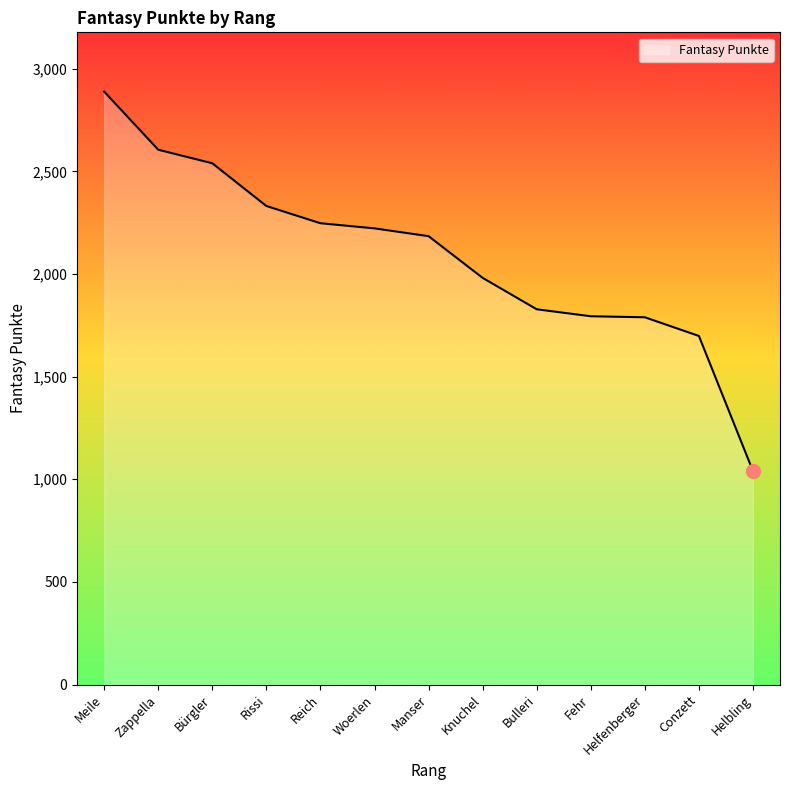

What is the difference between the maximum and minimum values?

1848